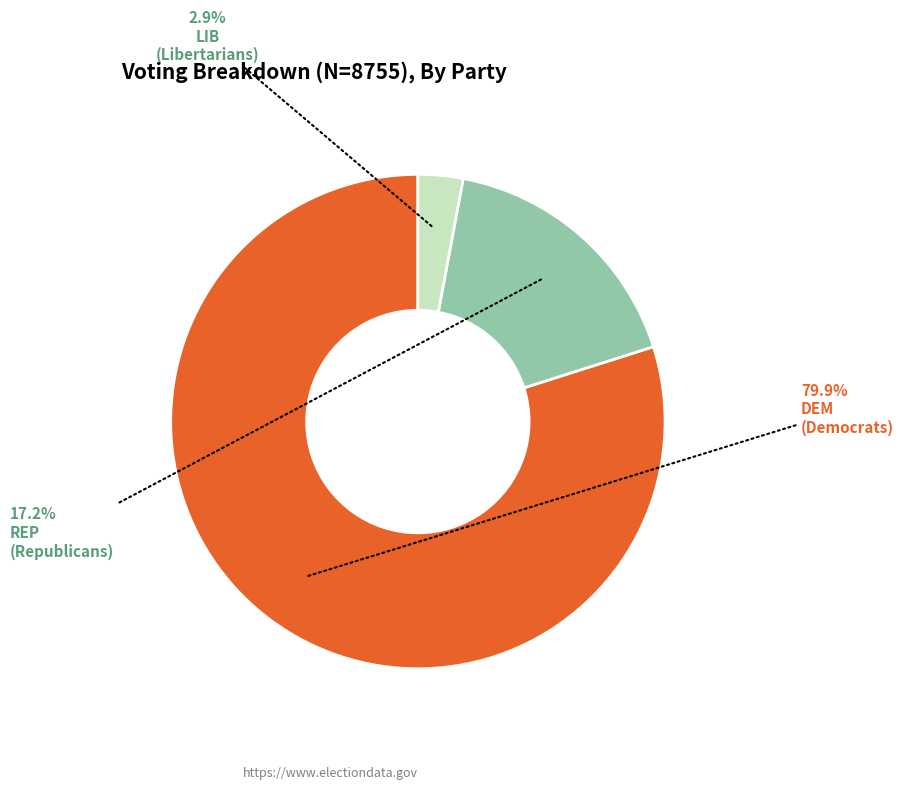

Which has a higher value, REP or LIB?

REP